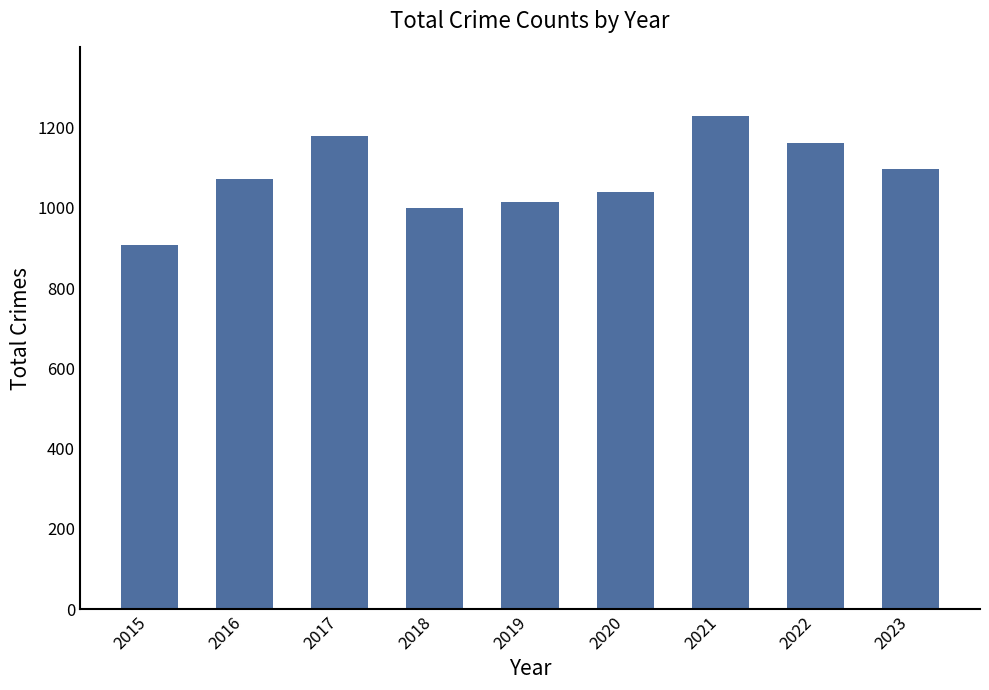

What is the average value?

1078